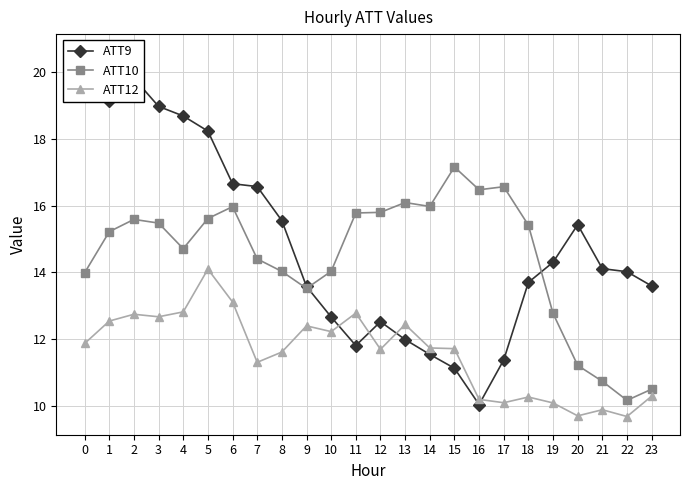

At 22, list the series in order from smallest to largest.

ATT12, ATT10, ATT9